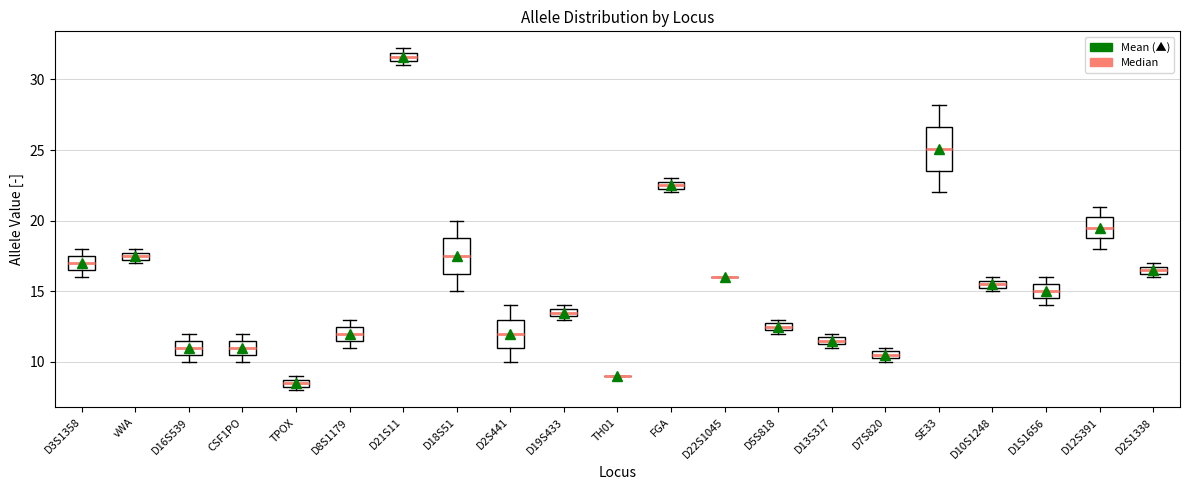

Comparing the boxes themselves (not the whiskers), which one is the tallest?

SE33